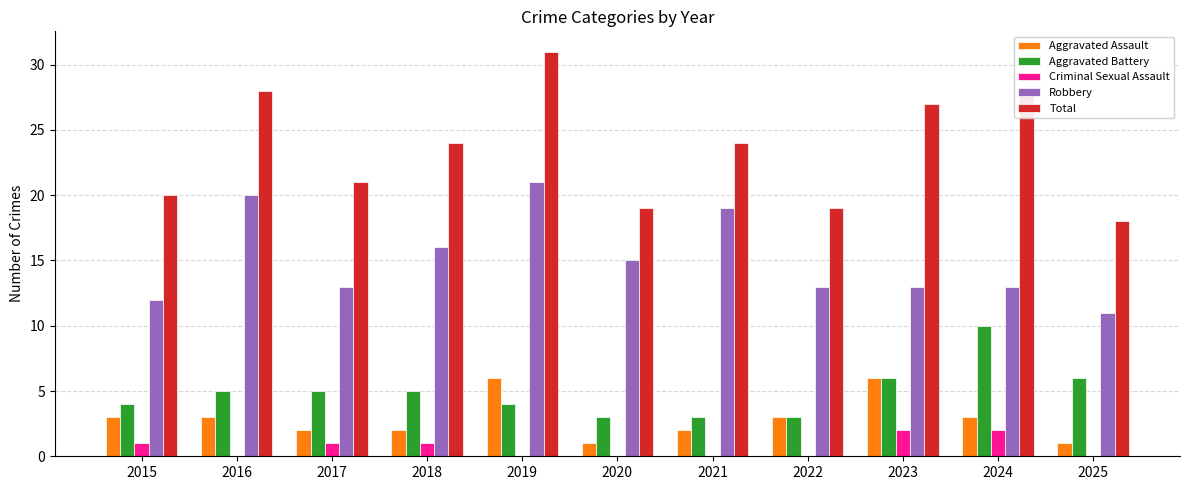

At which category is the sum across all series the highest?

2019